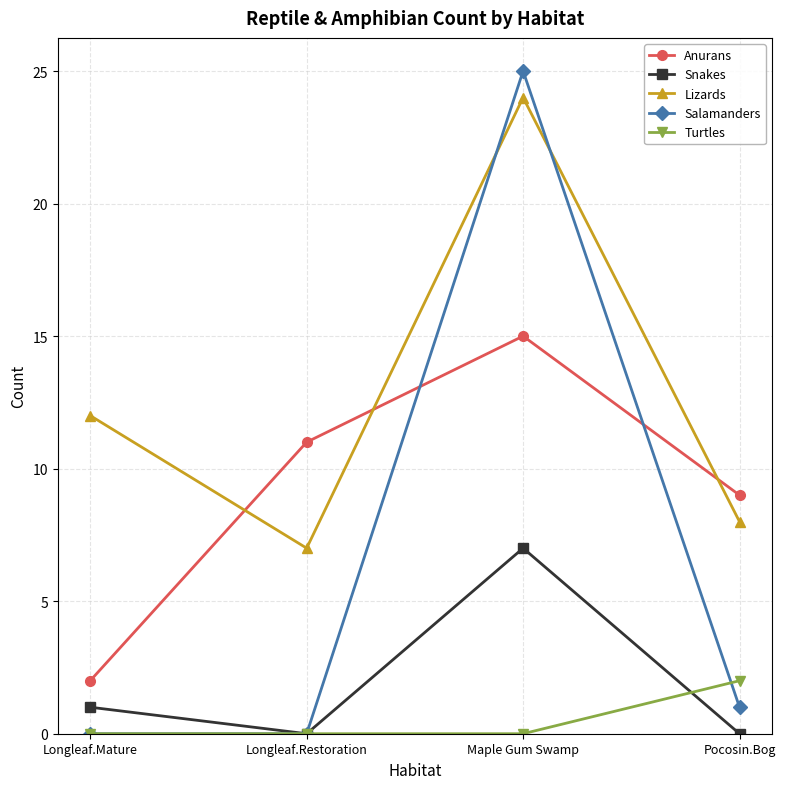

True or false: Turtles and Anurans cross at least once.

False